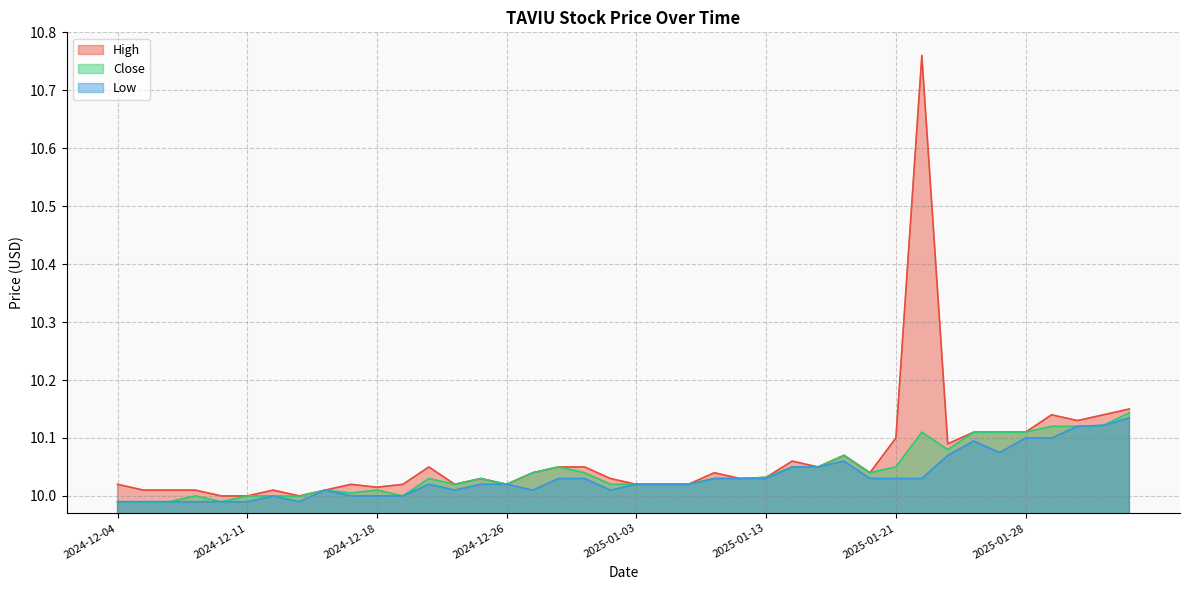

How many lines are shown in the chart?

3